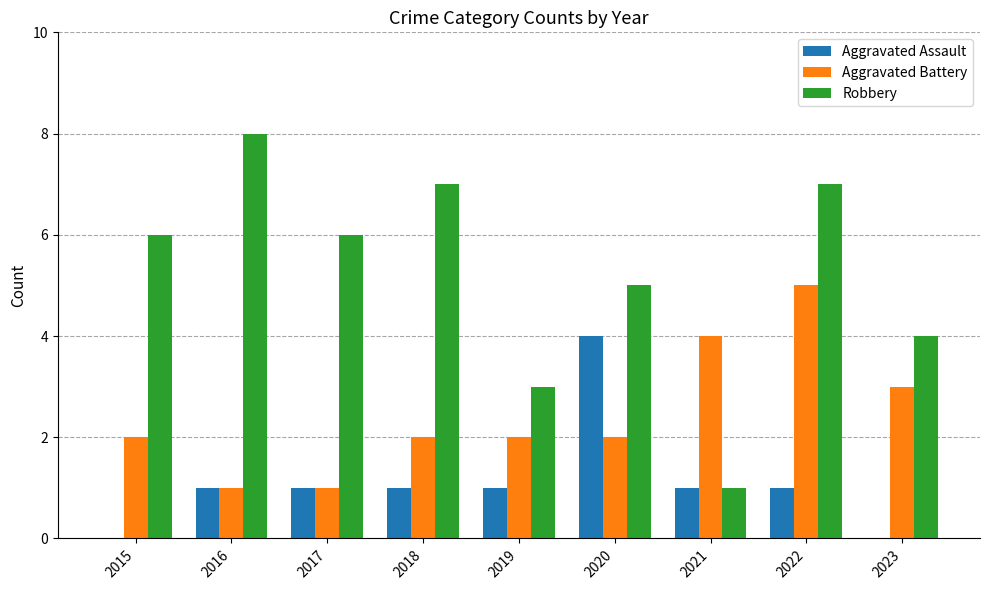

The Robbery series shows 6 at 2017. True or false?

True